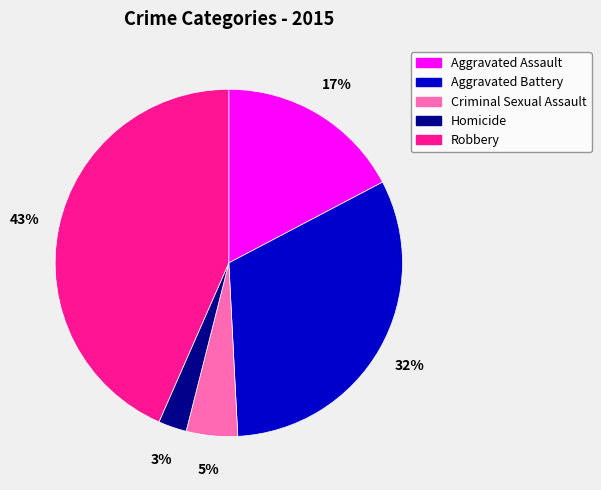

Which has a higher value, Criminal Sexual Assault or Aggravated Battery?

Aggravated Battery